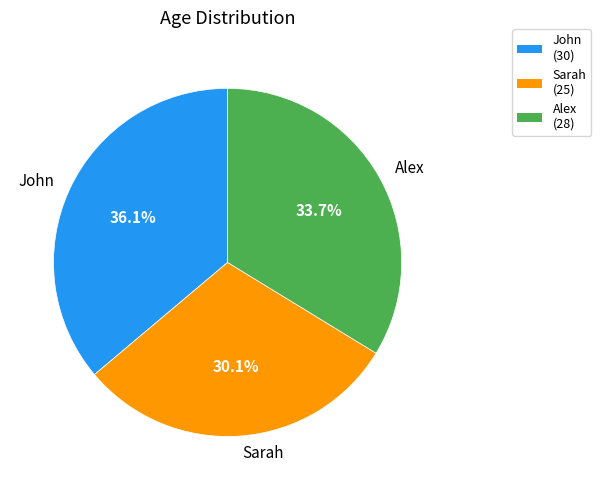

How many slices are in this pie chart?

3